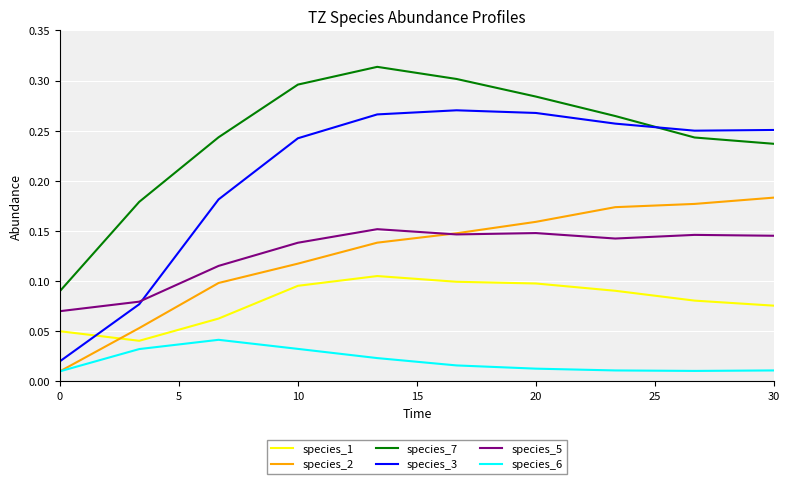

What are all the series names shown in the legend?

species_1, species_2, species_7, species_3, species_5, species_6